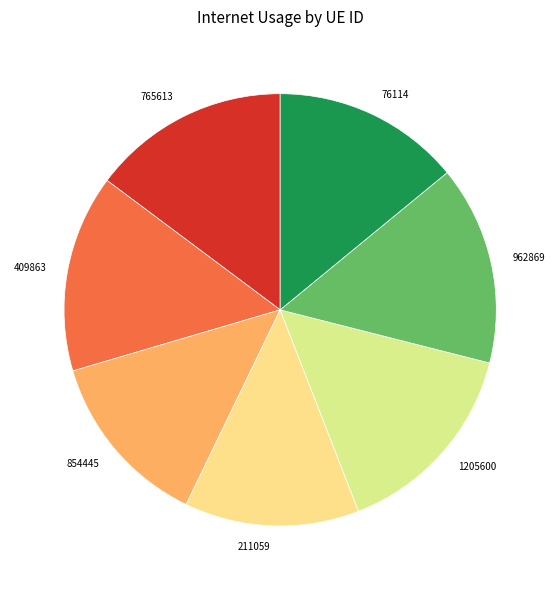

Approximately how many times larger is the value at 1205600 compared to 76114?

1.1